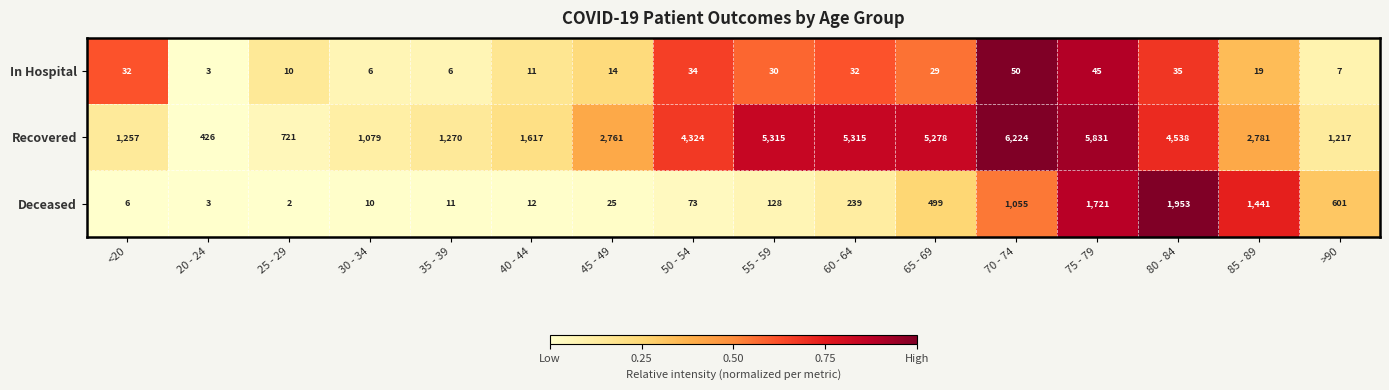

Rank the series at 40 - 44 from highest to lowest value.

Recovered, Deceased, In Hospital